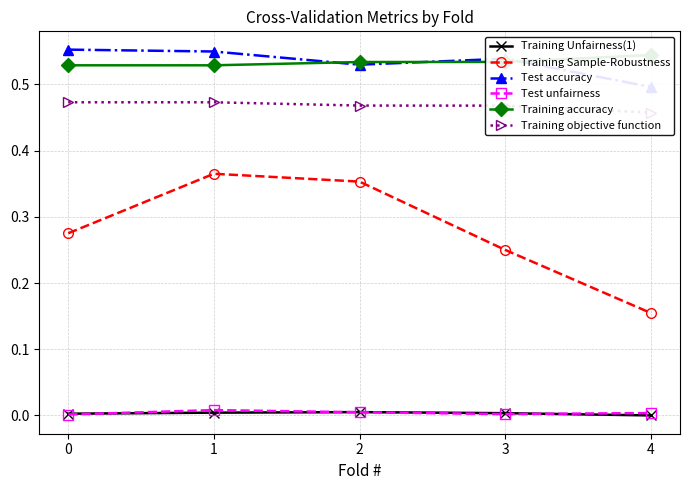

What is the value of the Training objective function point at the 3rd from the left?

0.5